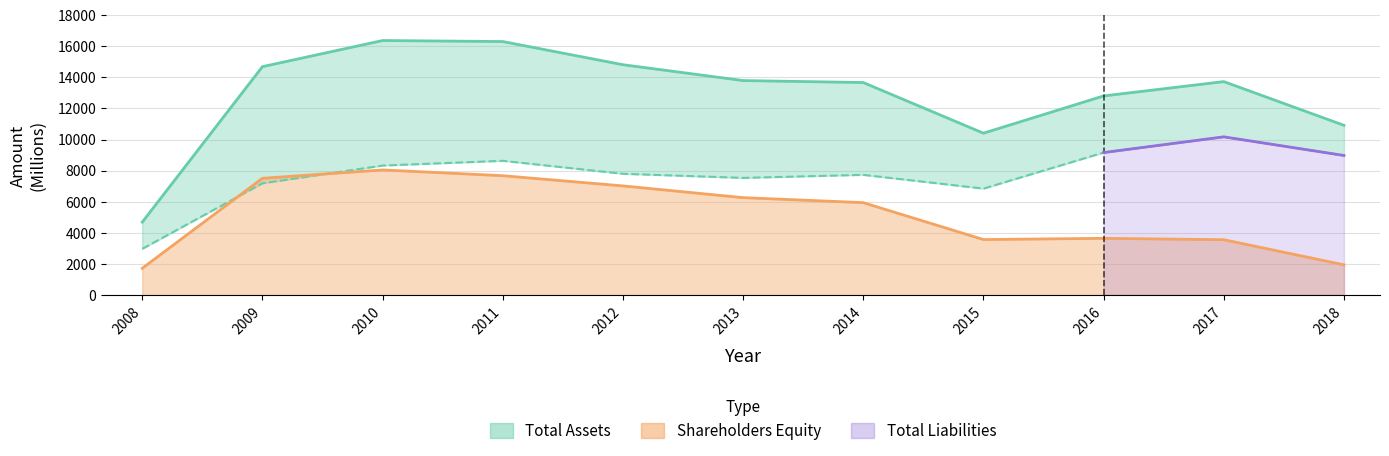

True or false: Total Liabilities has a value of 15821 at 2018.

False